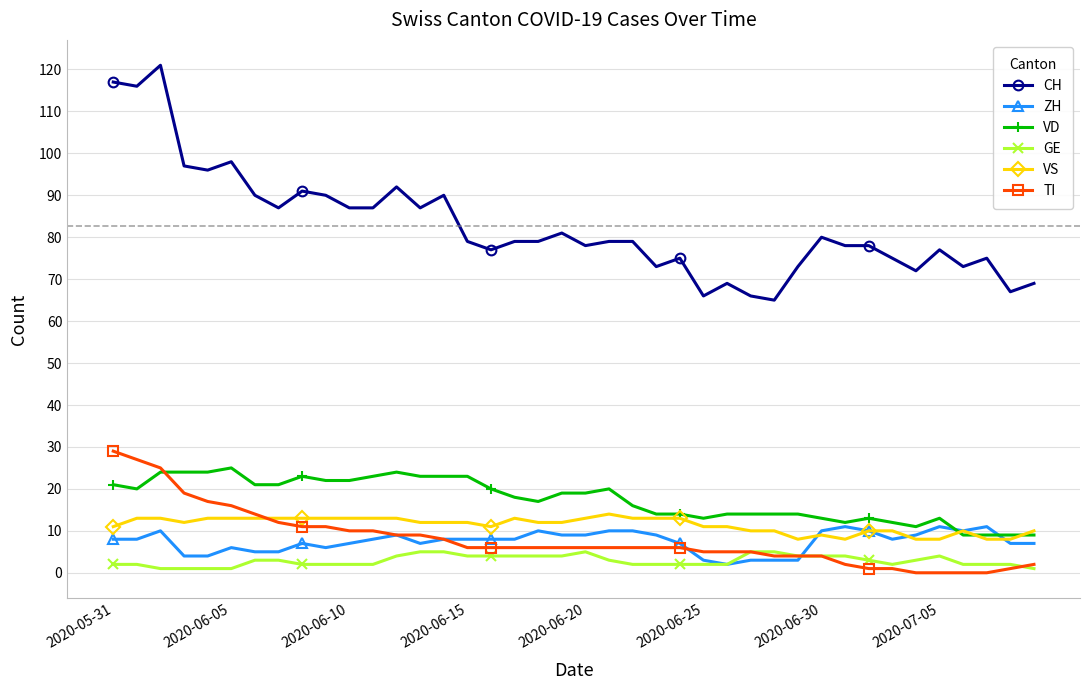

Count the number of categories in the chart.

40